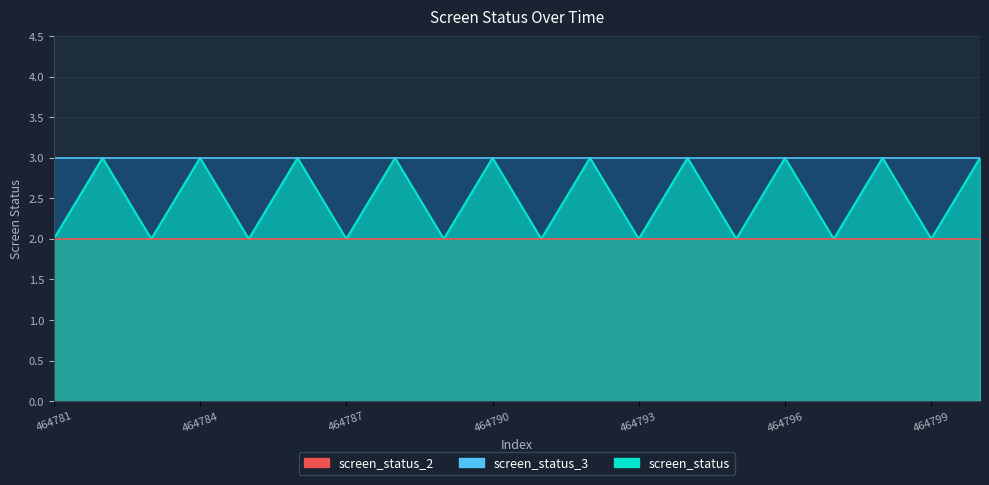

True or false: screen_status_2 and screen_status_3 intersect in this chart.

False